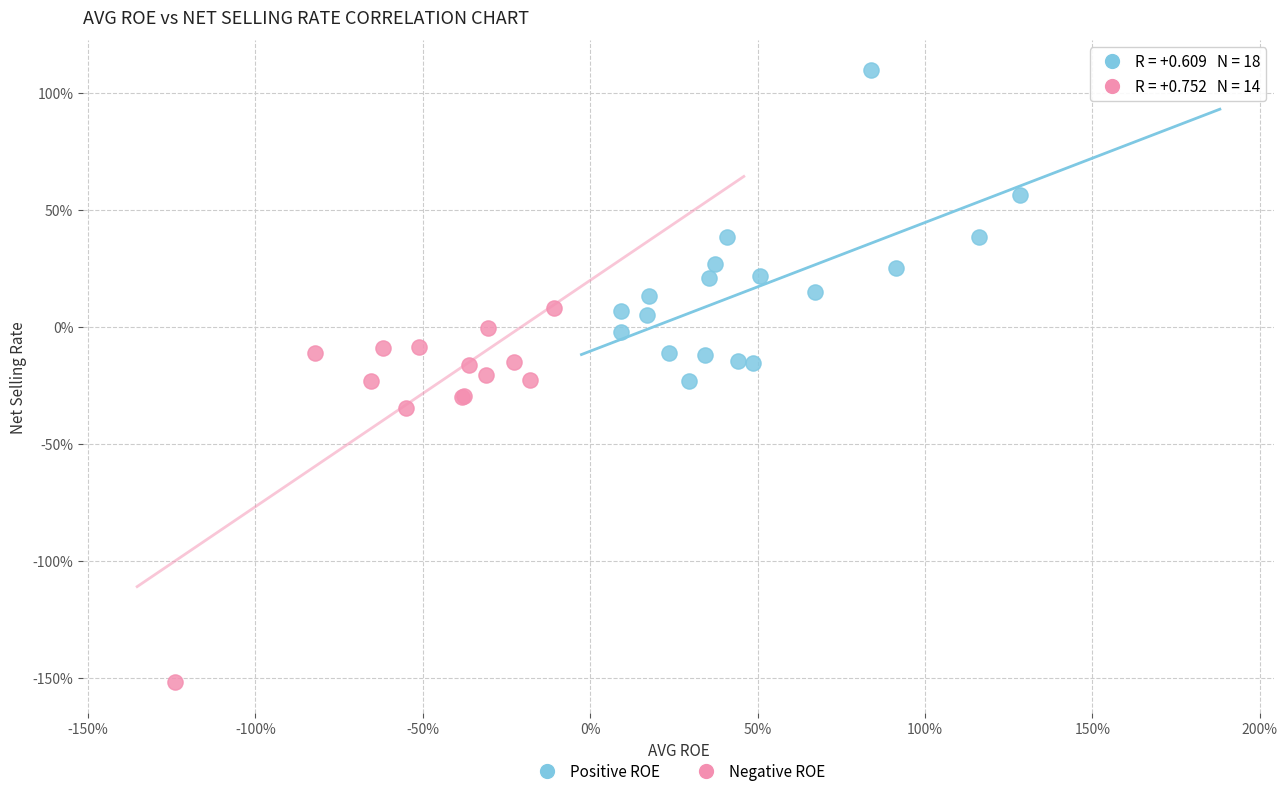

Which series has the largest Y range (max minus min)?

Negative ROE